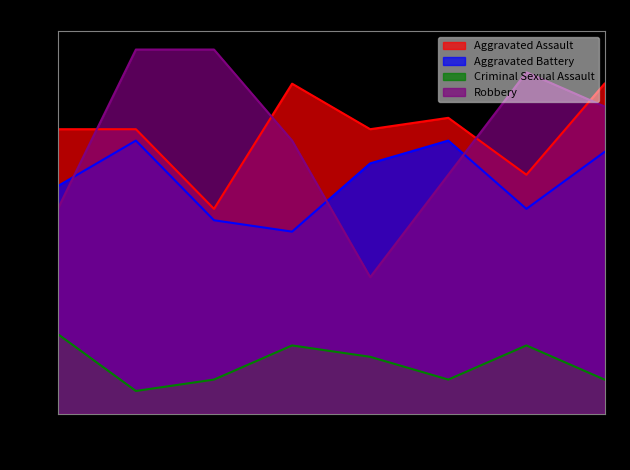

Reading left to right, what are all the values shown in this chart?

Aggravated Assault: 2015=25	2016=25	2017=18	2018=29	2019=25	2020=26	2021=21	2022=29
Aggravated Battery: 2015=20	2016=24	2017=17	2018=16	2019=22	2020=24	2021=18	2022=23
Criminal Sexual Assault: 2015=7	2016=2	2017=3	2018=6	2019=5	2020=3	2021=6	2022=3
Robbery: 2015=18	2016=32	2017=32	2018=24	2019=12	2020=21	2021=30	2022=27